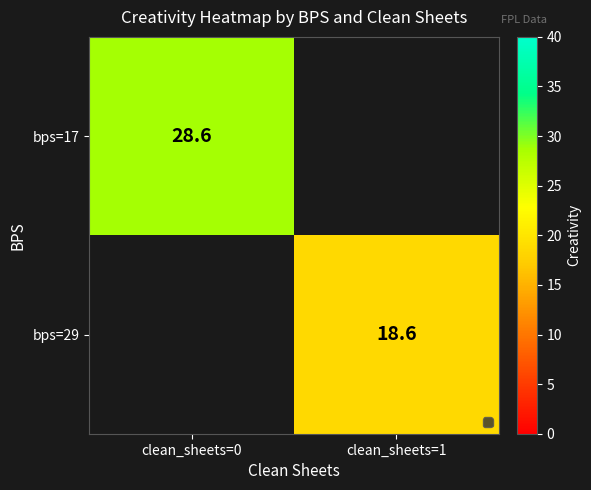

Which category has the lowest value across all series?

clean_sheets=1